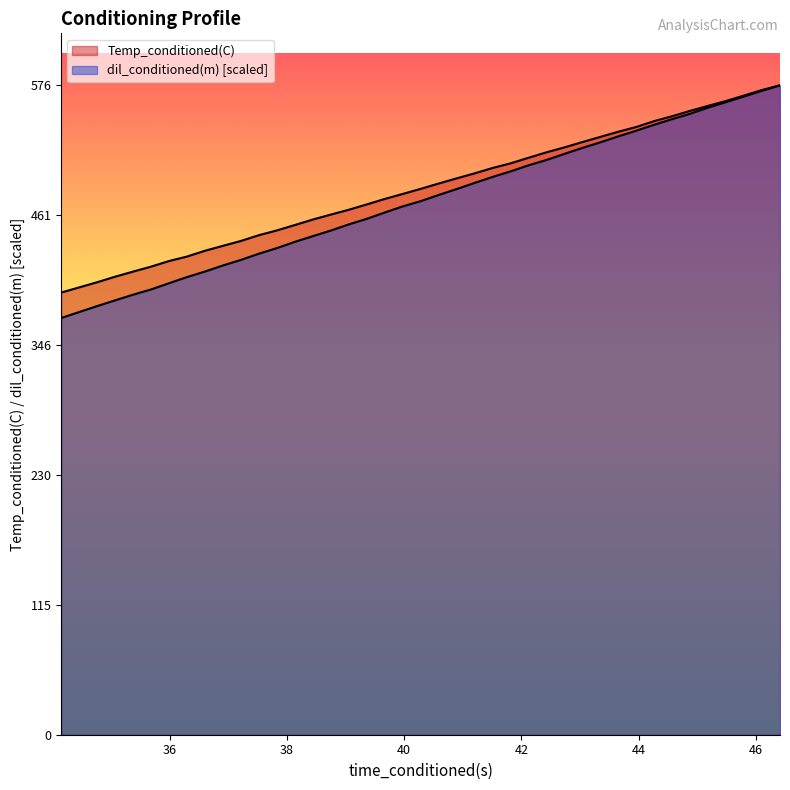

How many lines are shown in the chart?

2